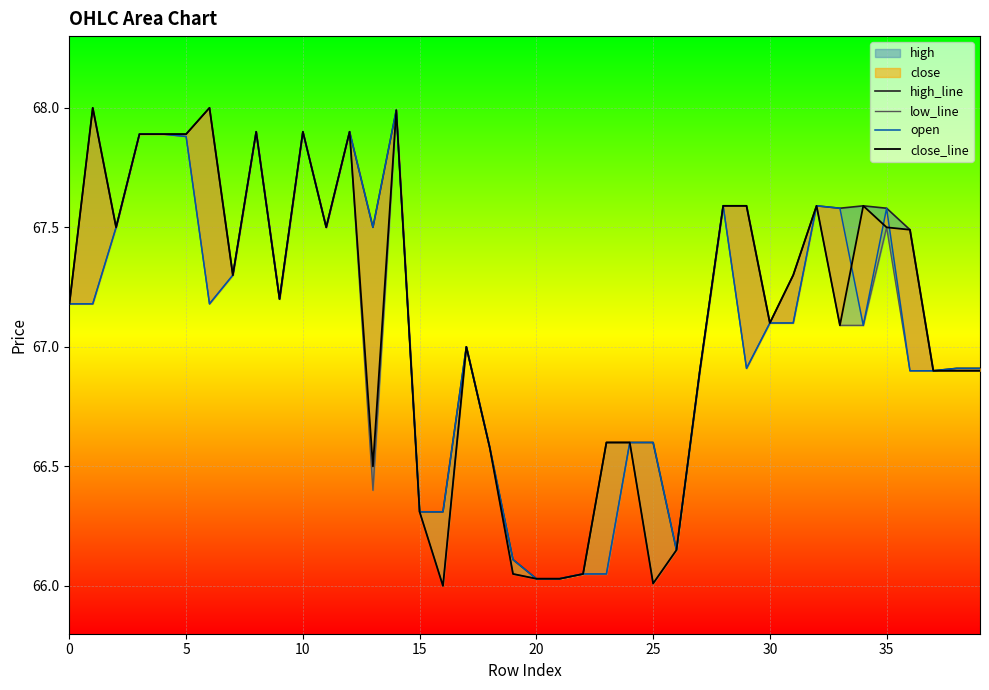

True or false: high_line and low_line intersect in this chart.

False